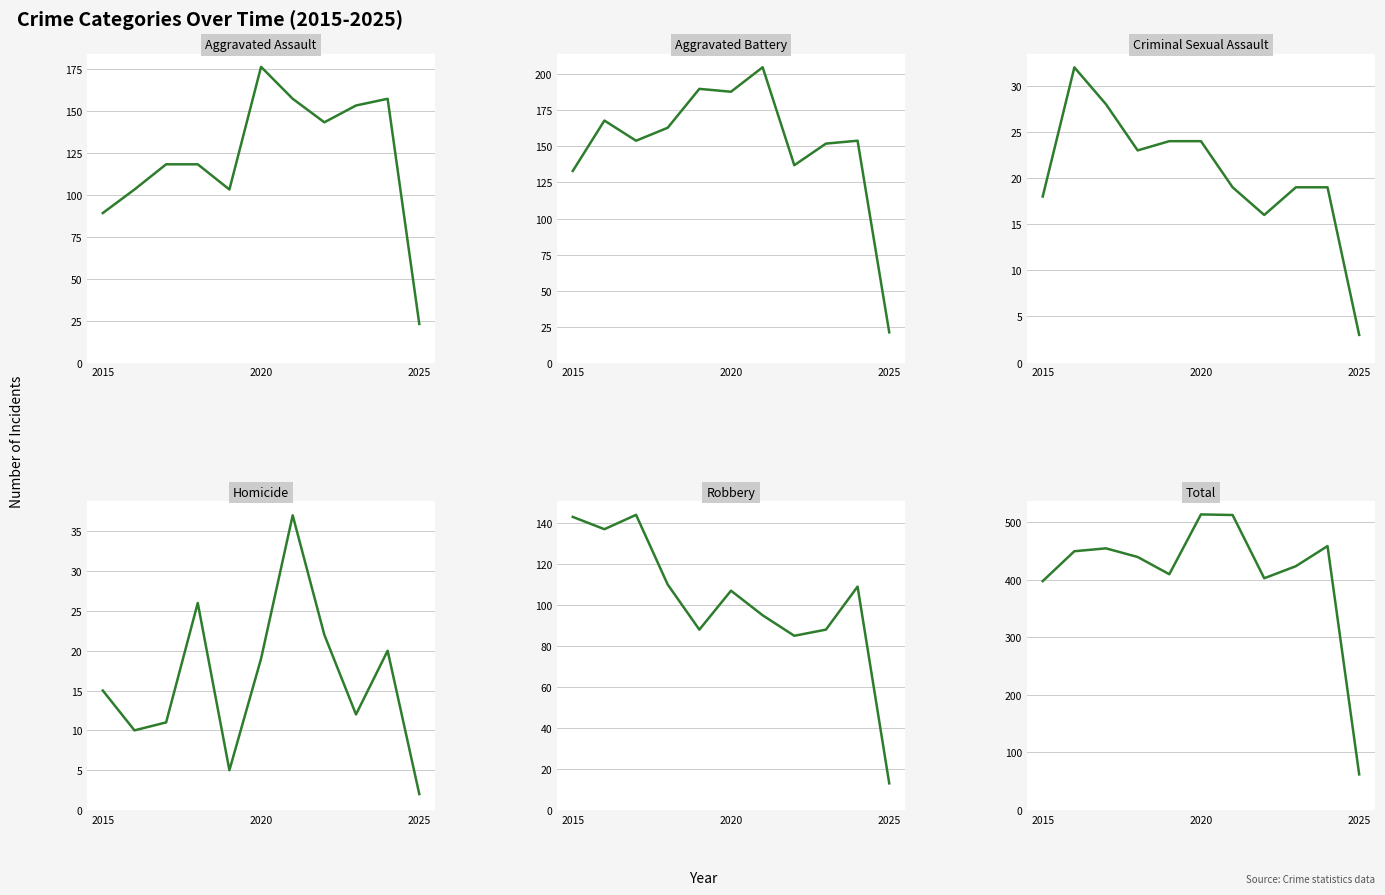

In Total, how many points are higher than both neighbors (excluding endpoints)?

3